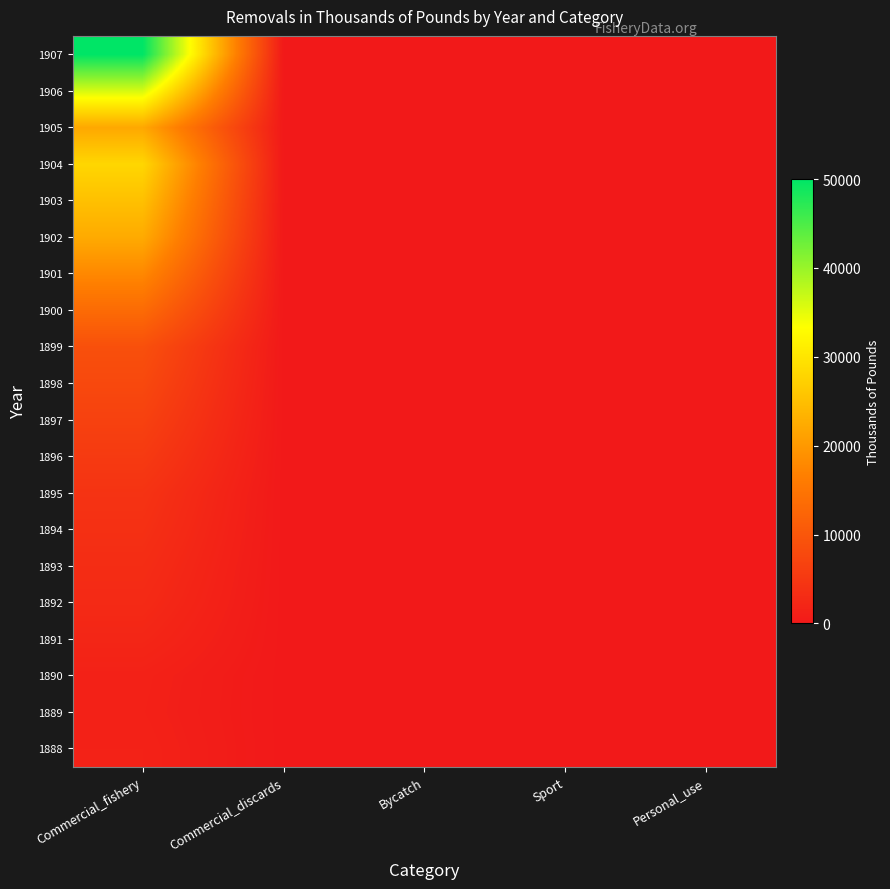

Which series has the widest spread of values?

1907